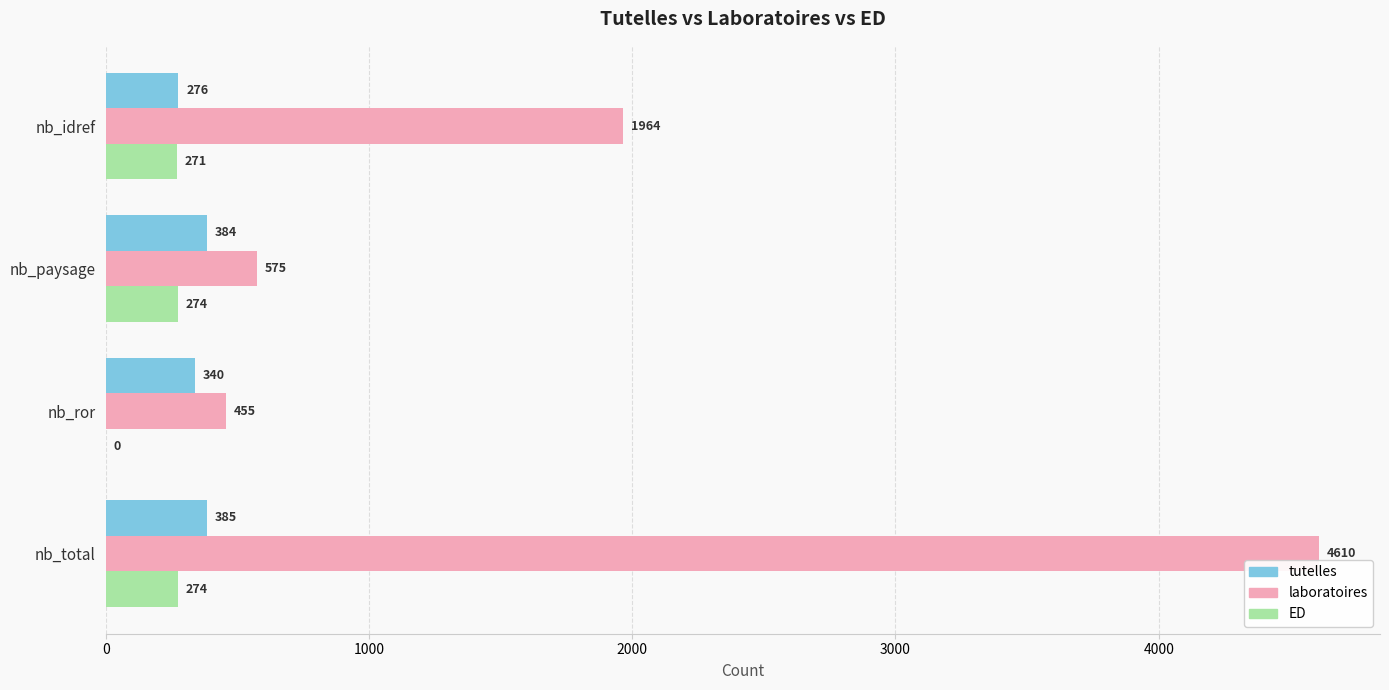

What is the maximum value for tutelles?

385